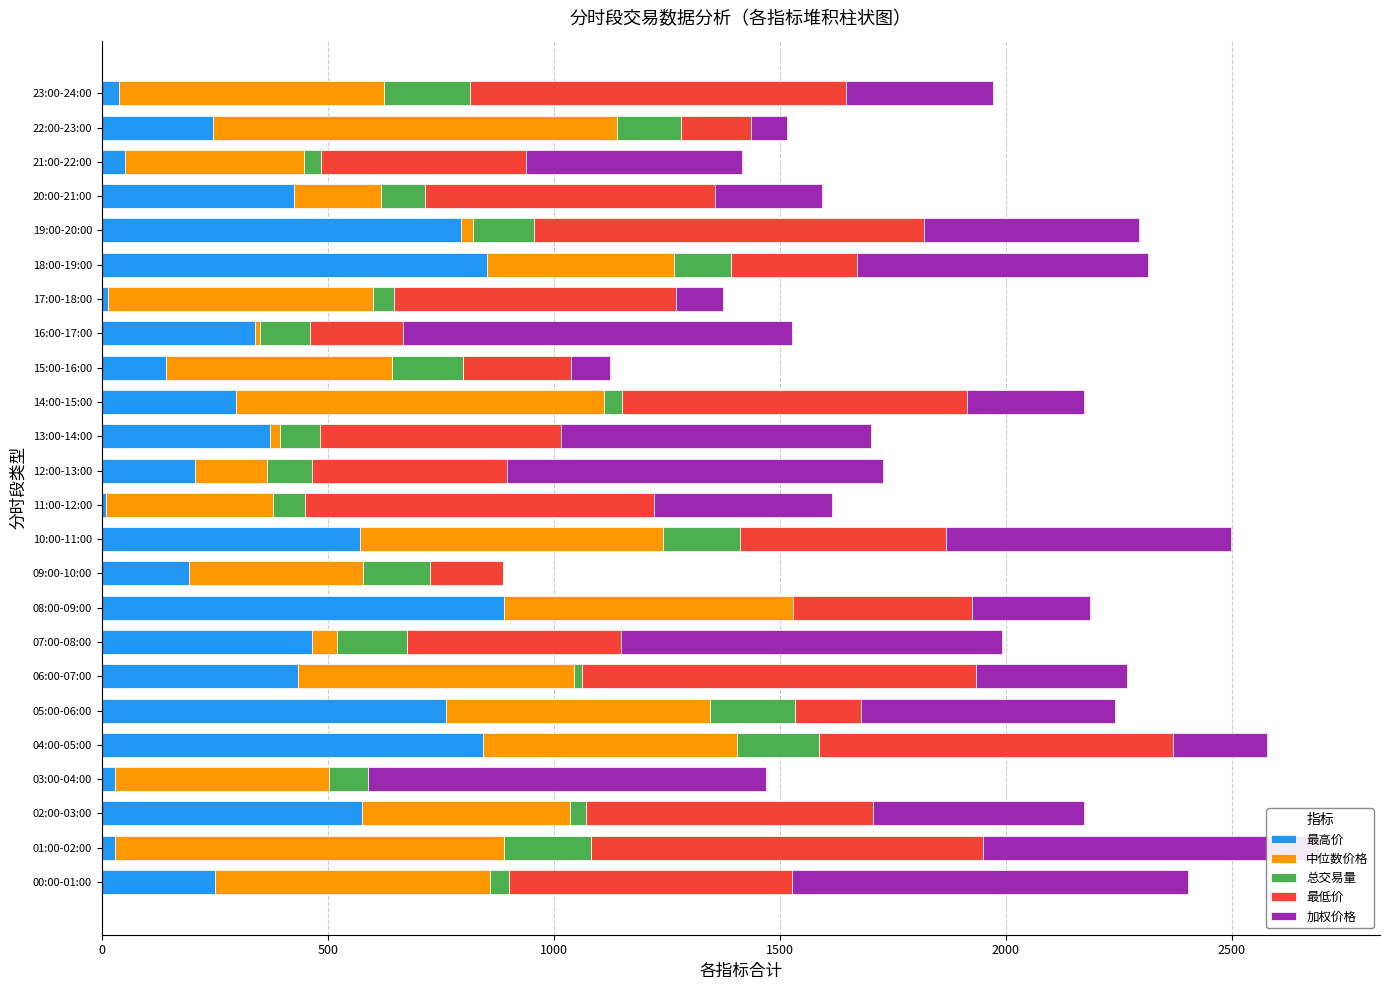

What is the sum of all 最高价 values?

8835.0